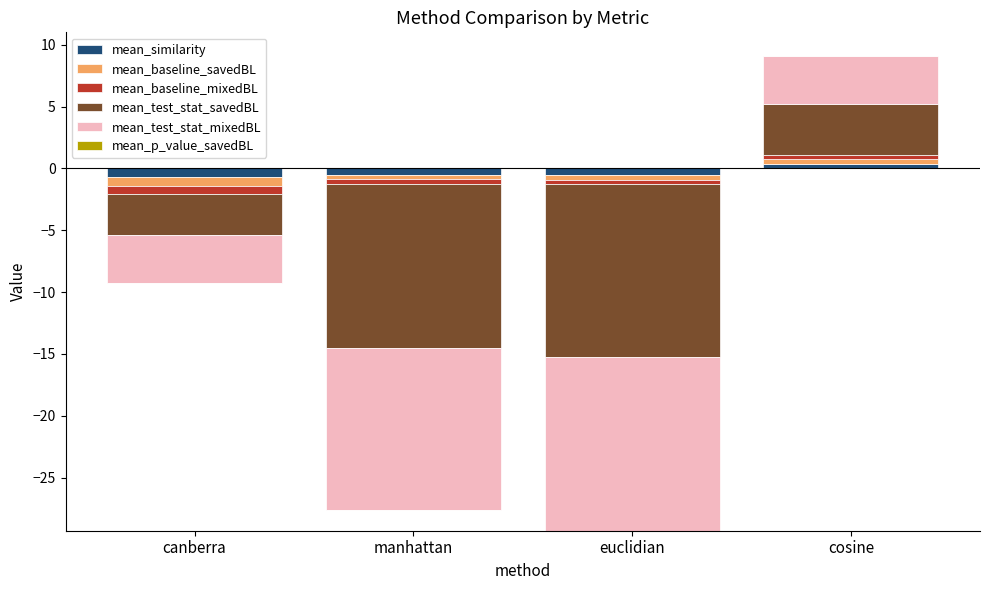

Are the bars horizontal?

No